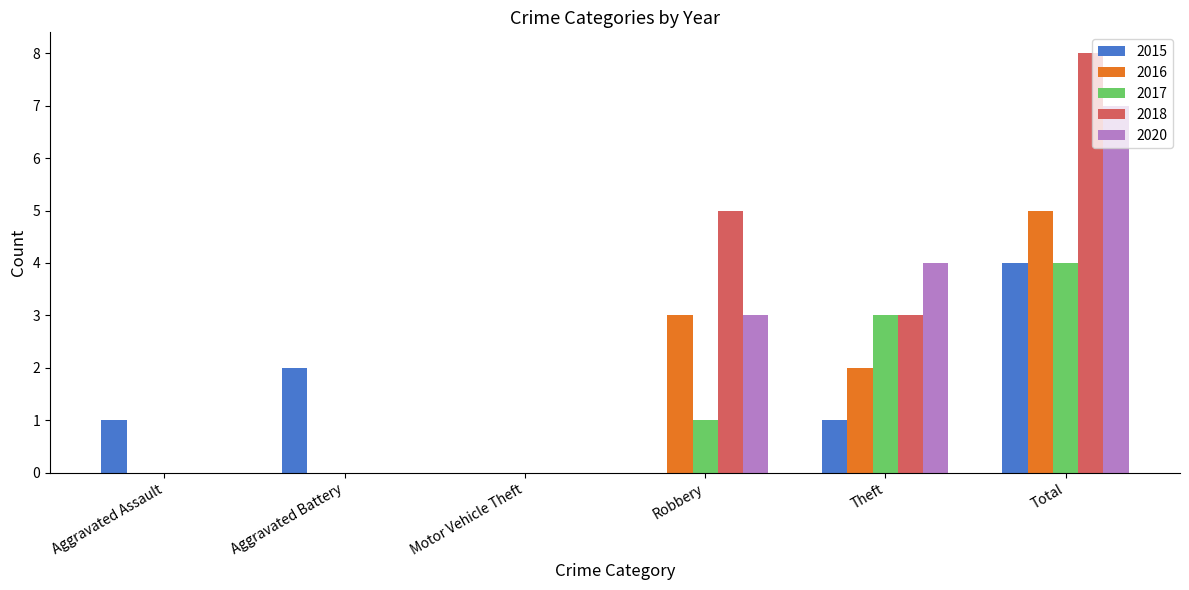

At which category is the sum across all series the highest?

Total